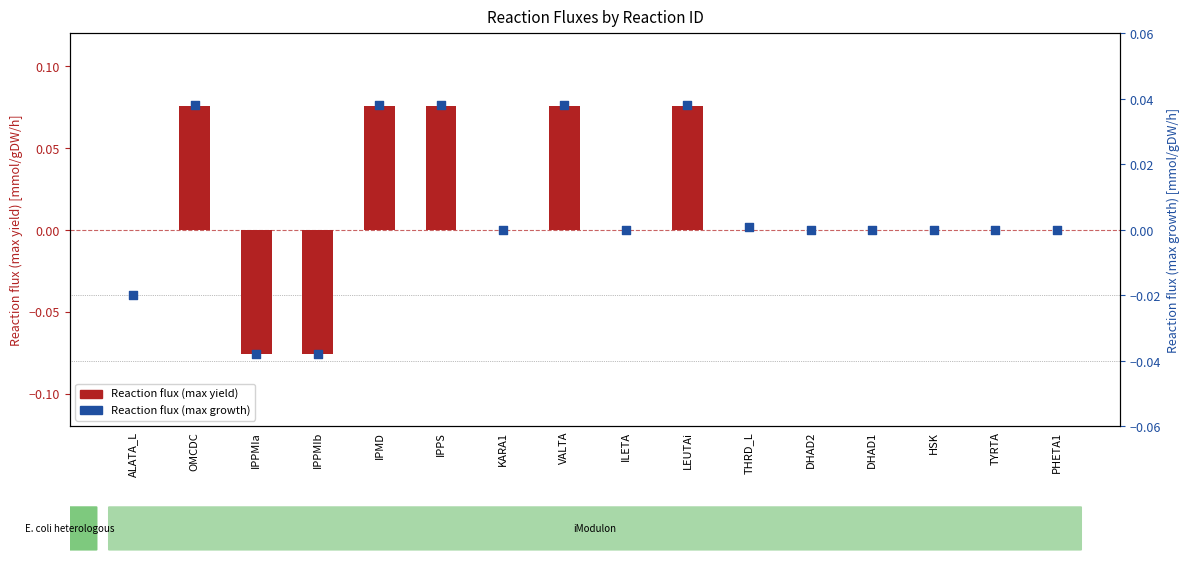

What are all the series names shown in the legend?

Reaction flux (max yield), Reaction flux (max growth)